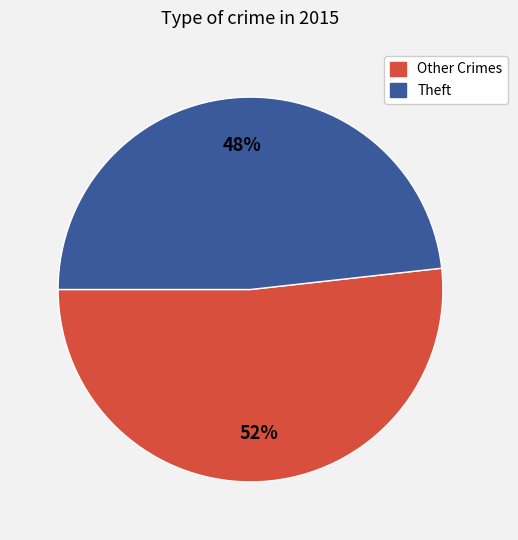

To the nearest percent, what is the average slice percentage?

50%